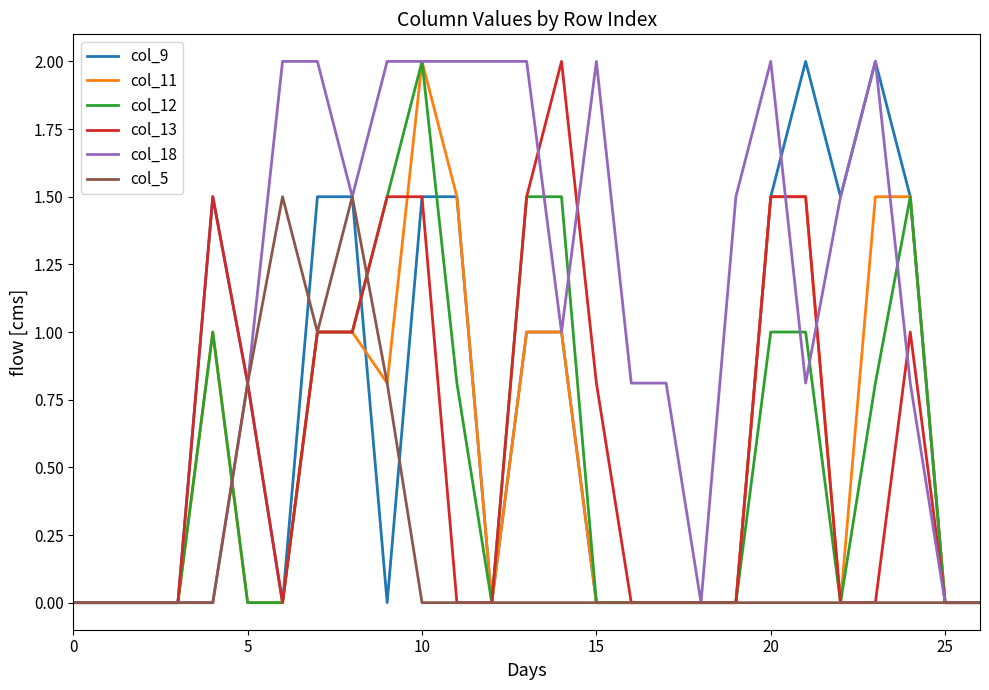

What is the maximum value shown in the chart?

2.0